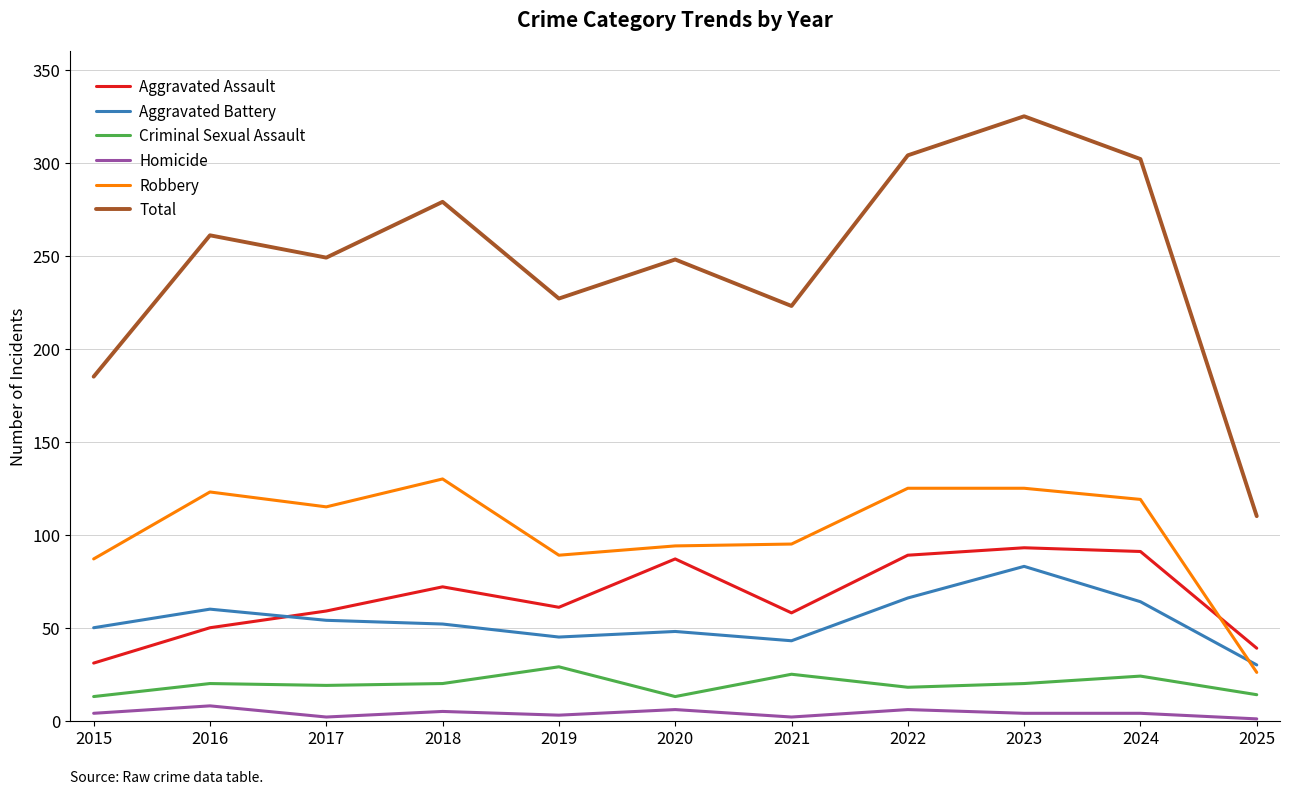

At which label does Total reach its minimum?

2025